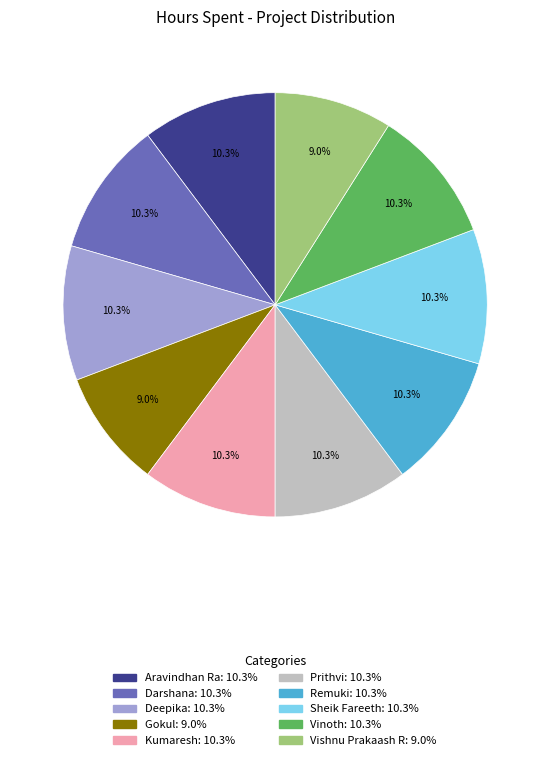

To the nearest percent, what portion does Prithvi represent?

10%